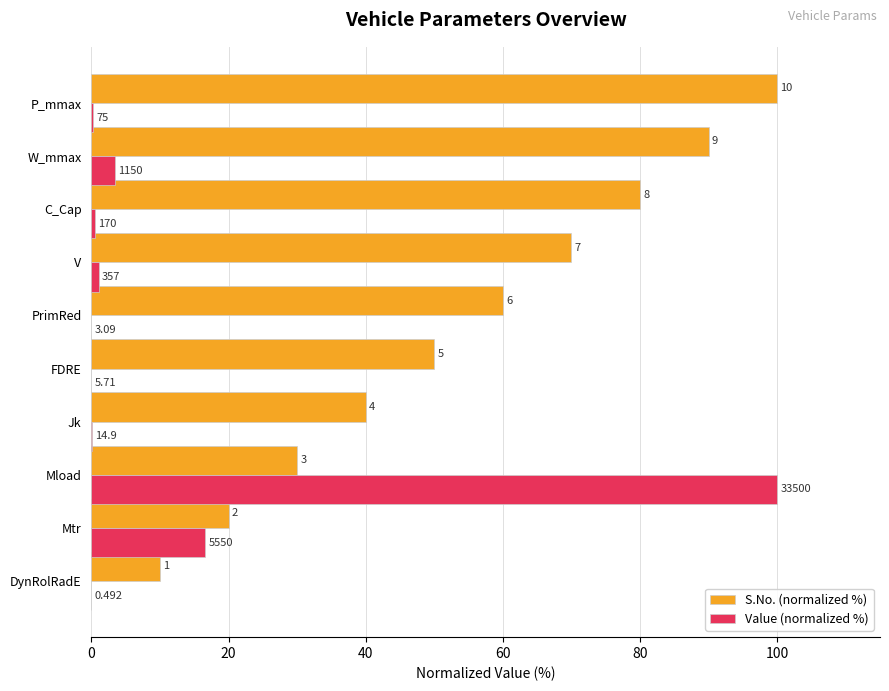

What are all the series names shown in the legend?

S.No. (normalized %), Value (normalized %)